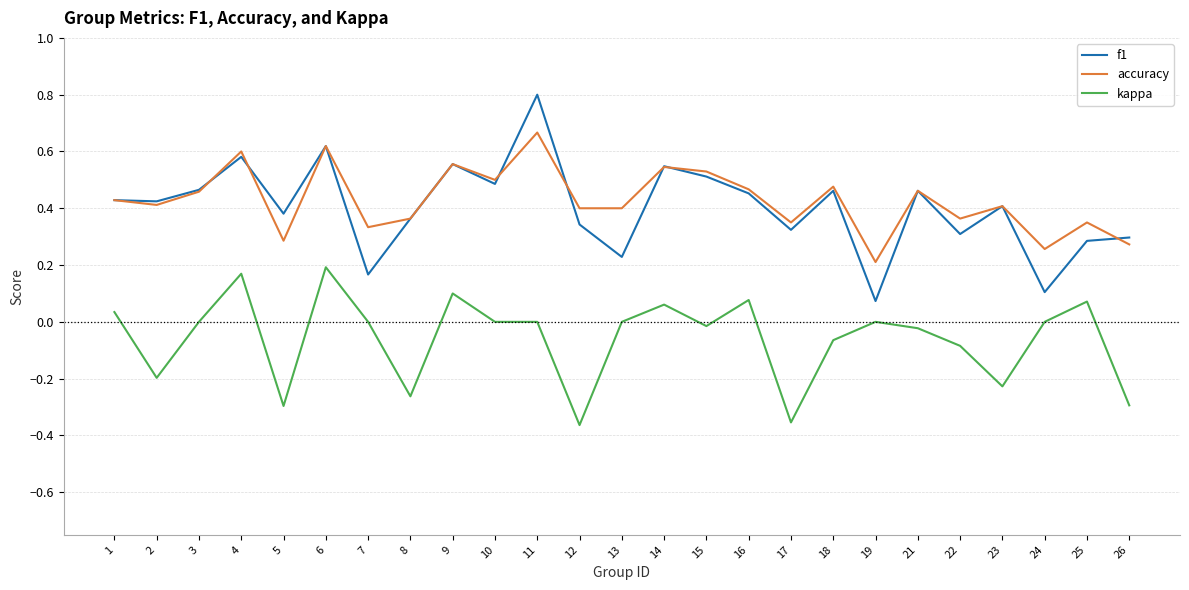

Which series has the widest spread of values?

f1